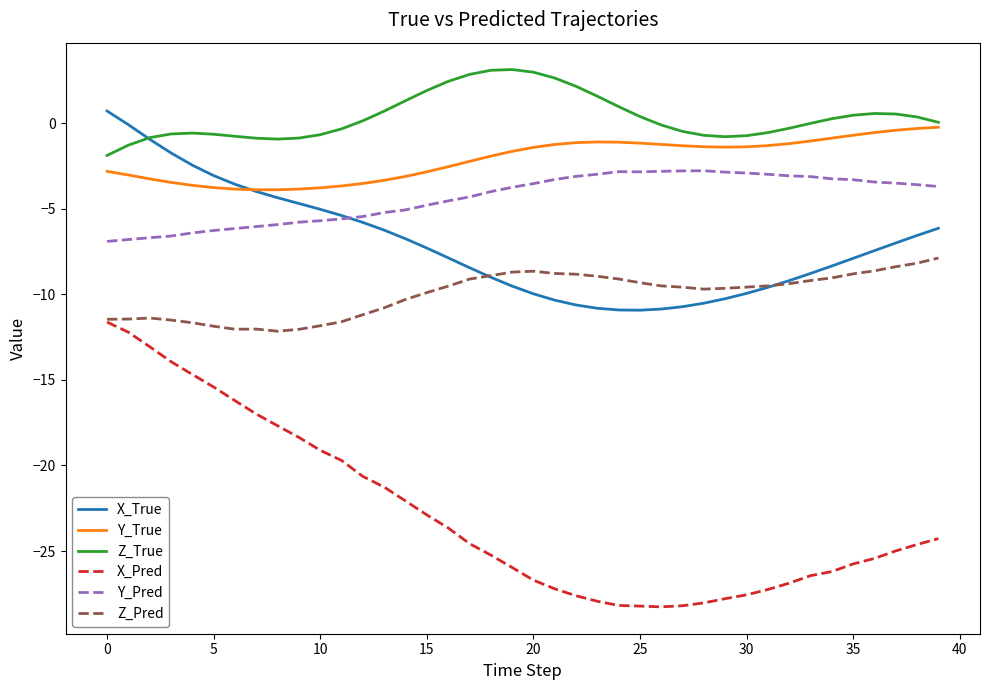

How many lines are shown in the chart?

6